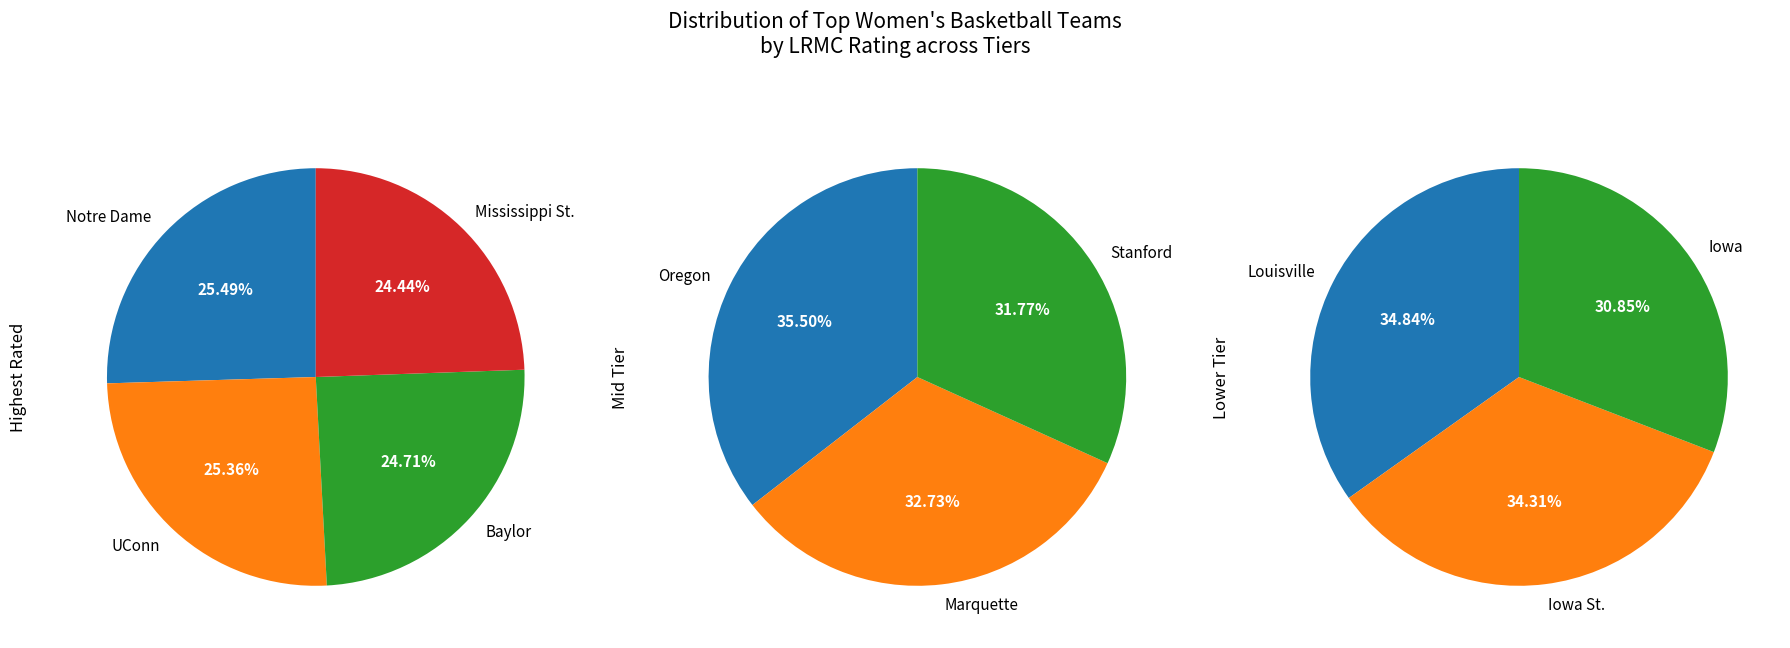

Is there any slice that represents more than half of the pie?

No